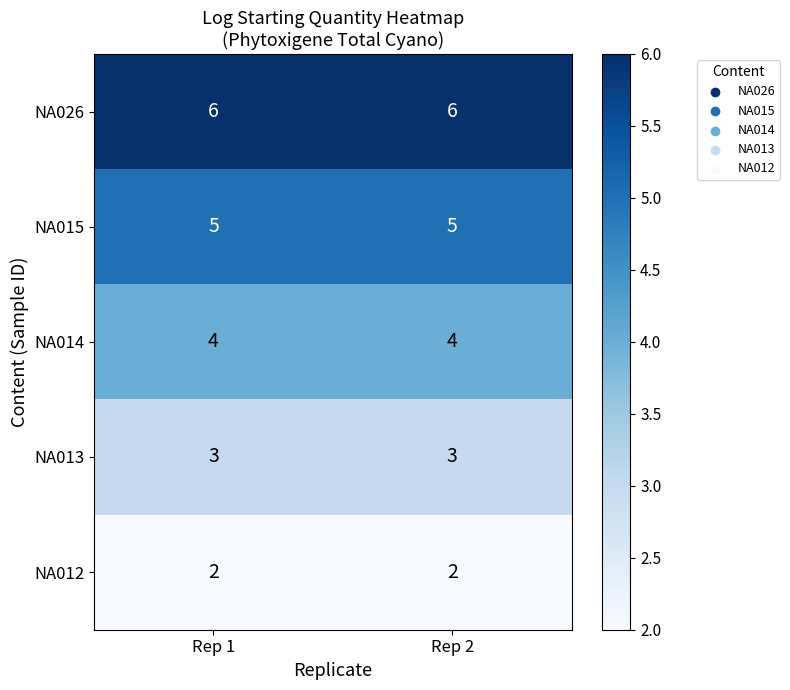

Which series has the largest total across all categories?

NA026